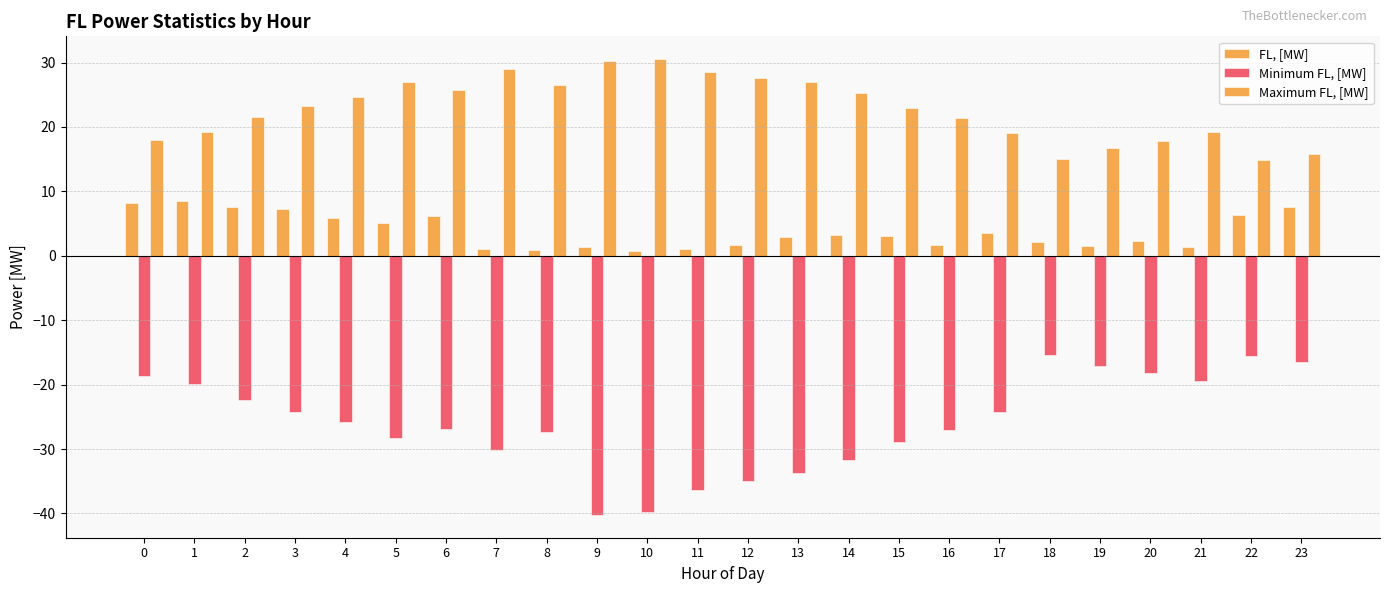

How many bars are there in total?

72